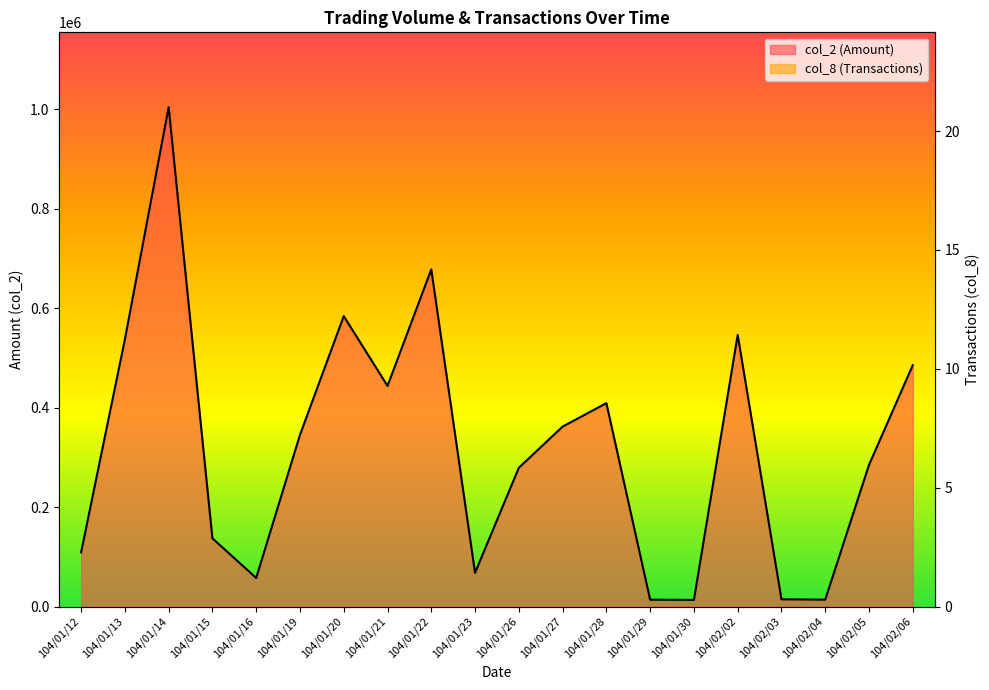

At which label does col_2 (Amount) reach its minimum?

104/01/30